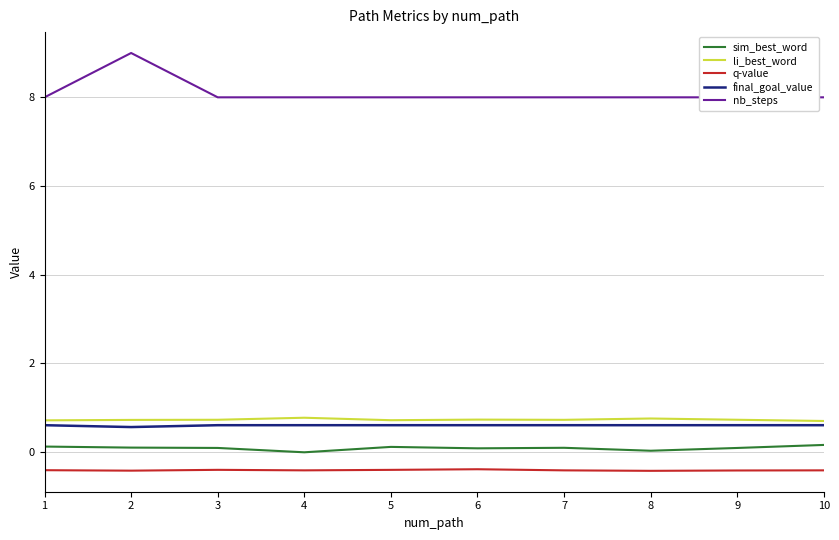

True or false: nb_steps and li_best_word intersect in this chart.

False